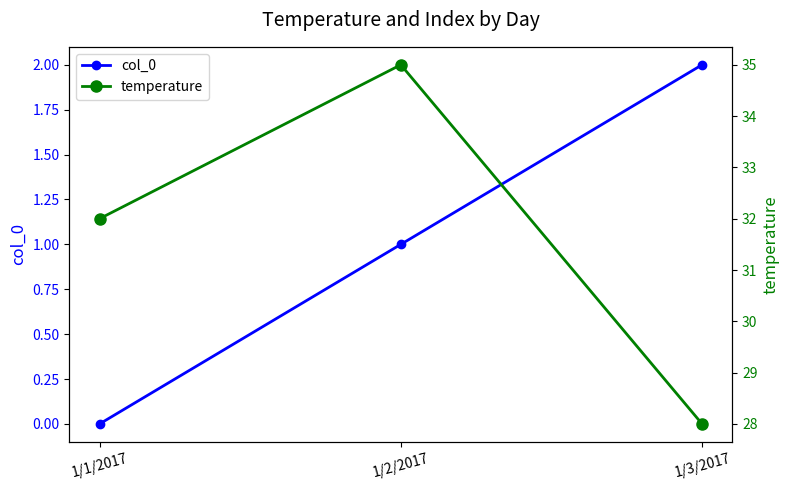

Between 1/2/2017 and 1/3/2017, which series saw the biggest shift?

temperature